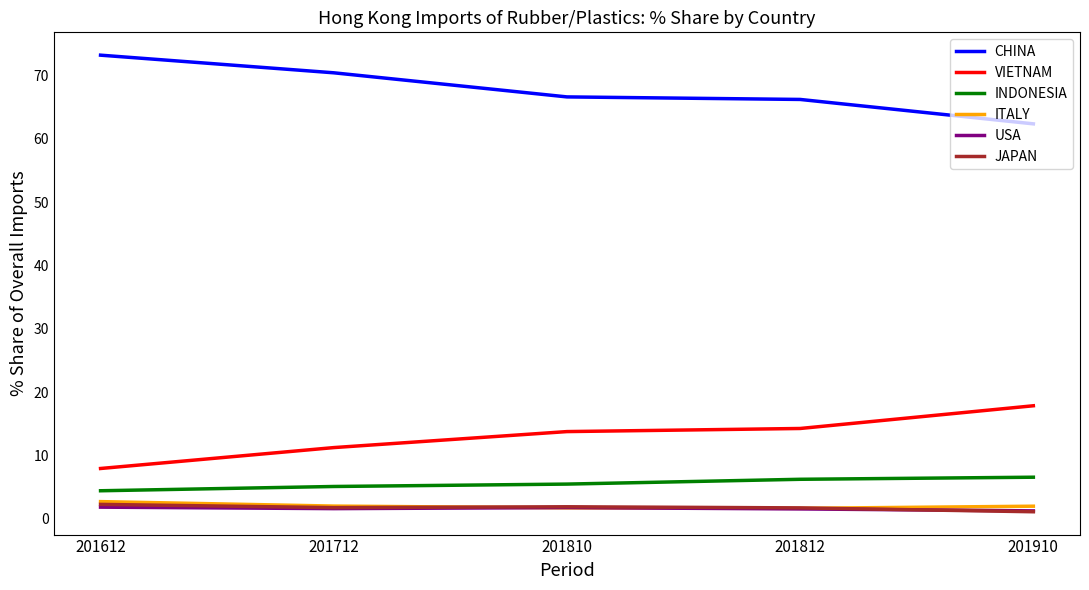

True or false: CHINA and INDONESIA intersect in this chart.

False